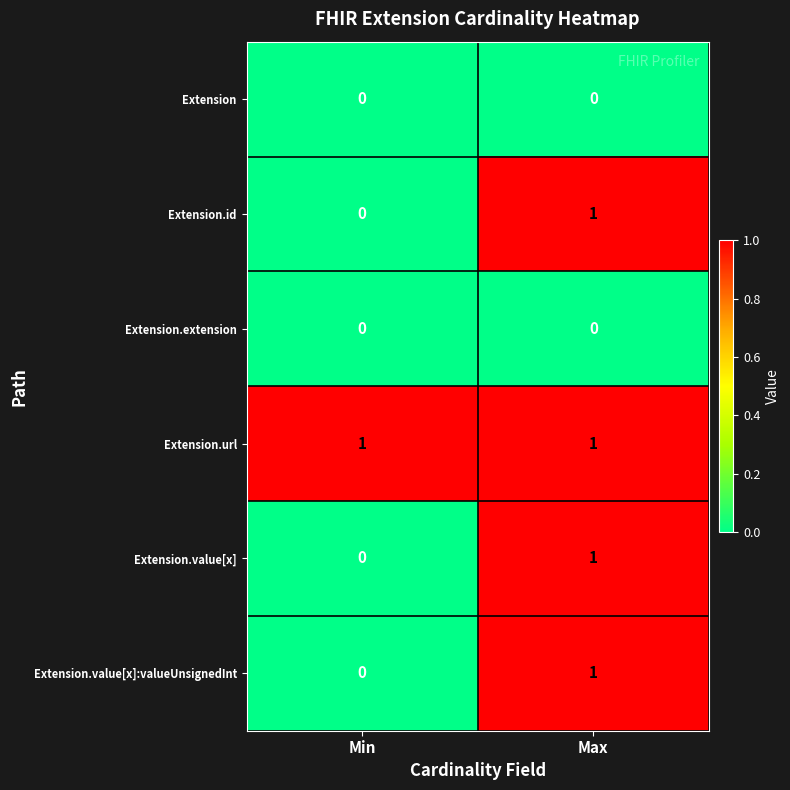

At which label is Extension.value[x]:valueUnsignedInt closest to 0?

Min